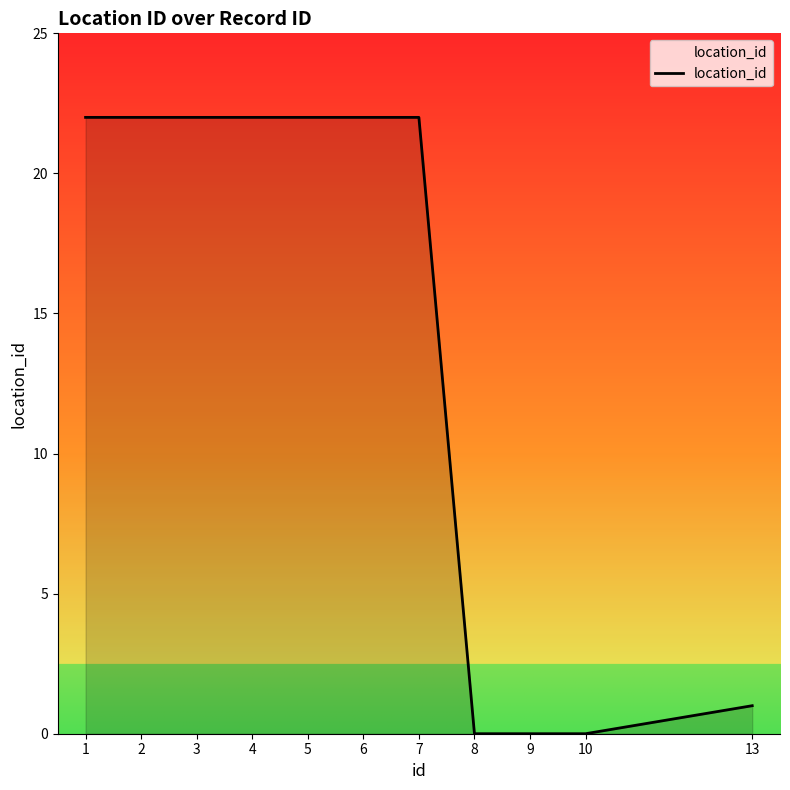

How many values are below 22?

4